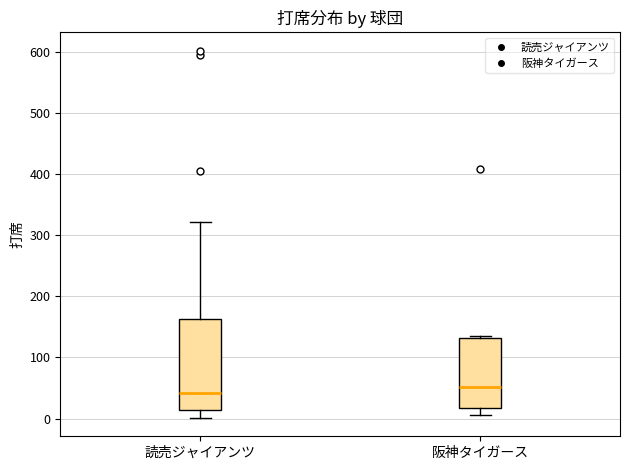

Reading left to right, read every box against the y-axis: the position of its median line, the range the box covers, and the ends of its whiskers. The values are not printed on the chart, so give them approximately, as read against the axis.

読売ジャイアンツ: median 40, box 10 to 160, whiskers 0 to 320
阪神タイガース: median 50, box 20 to 130, whiskers 10 to 140